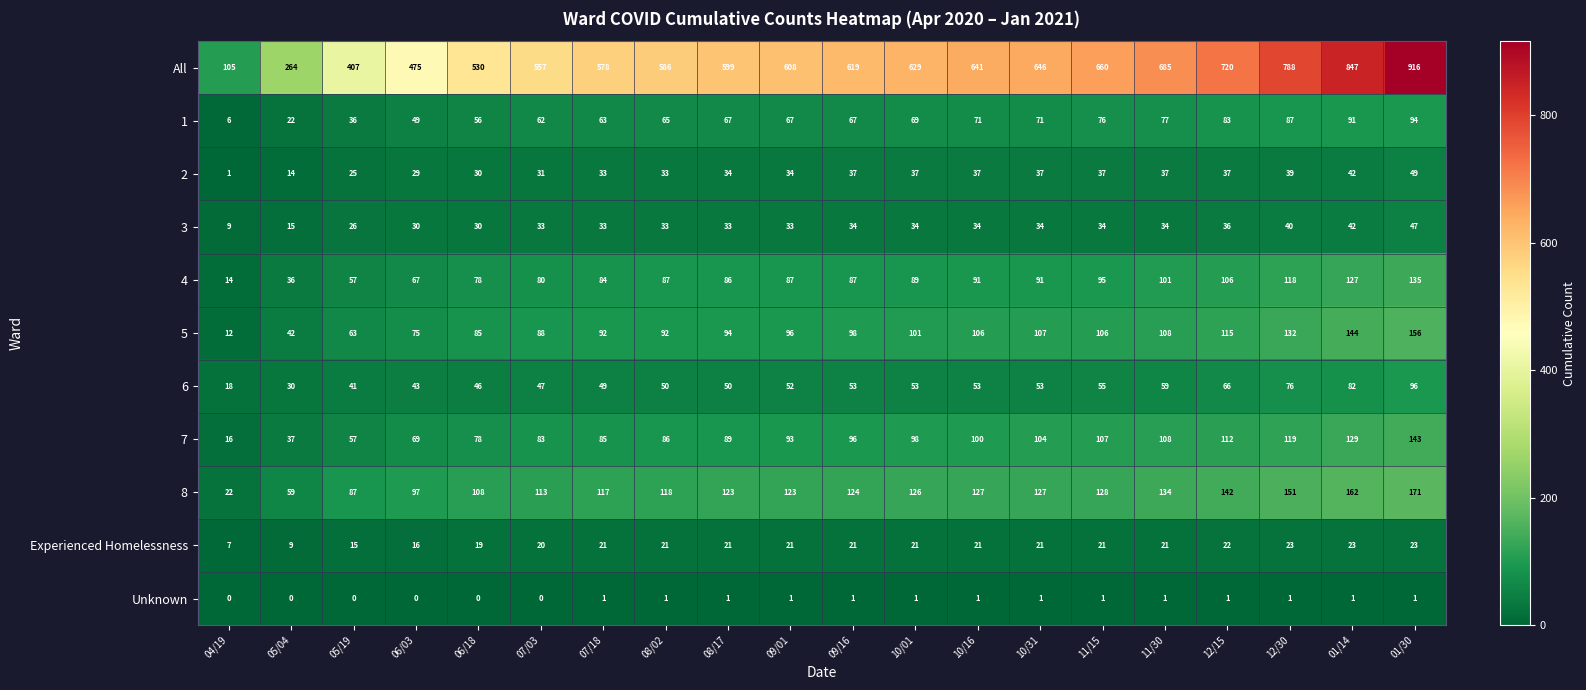

What is the maximum value shown in the chart?

916